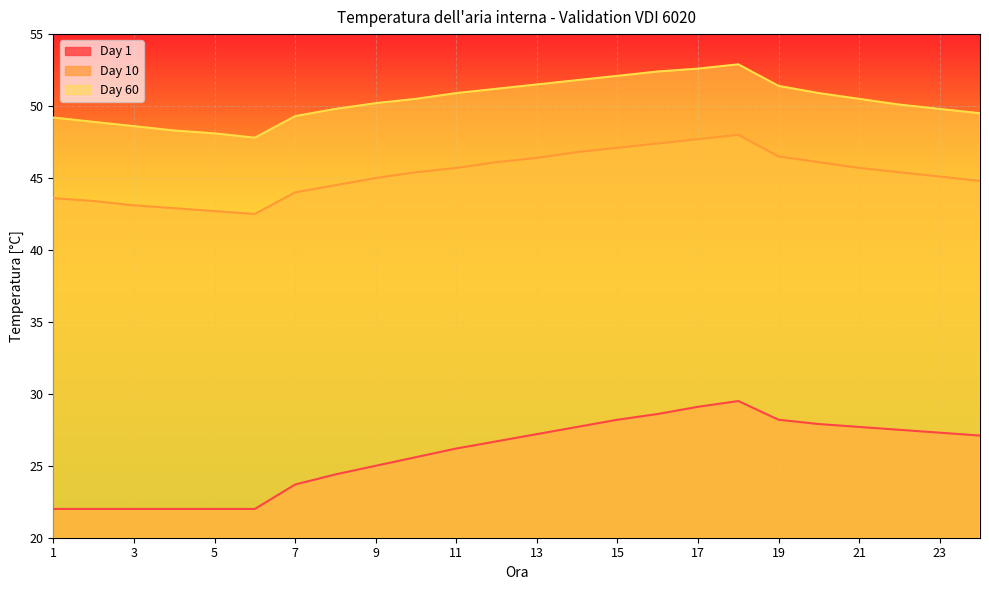

Is the value of Day 1 at 23 greater than the value of Day 10 at 22?

No